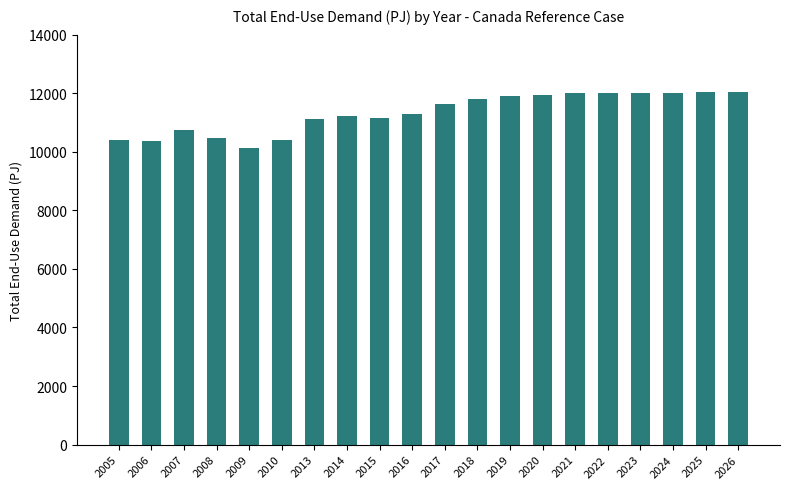

How many series are shown in this chart?

1